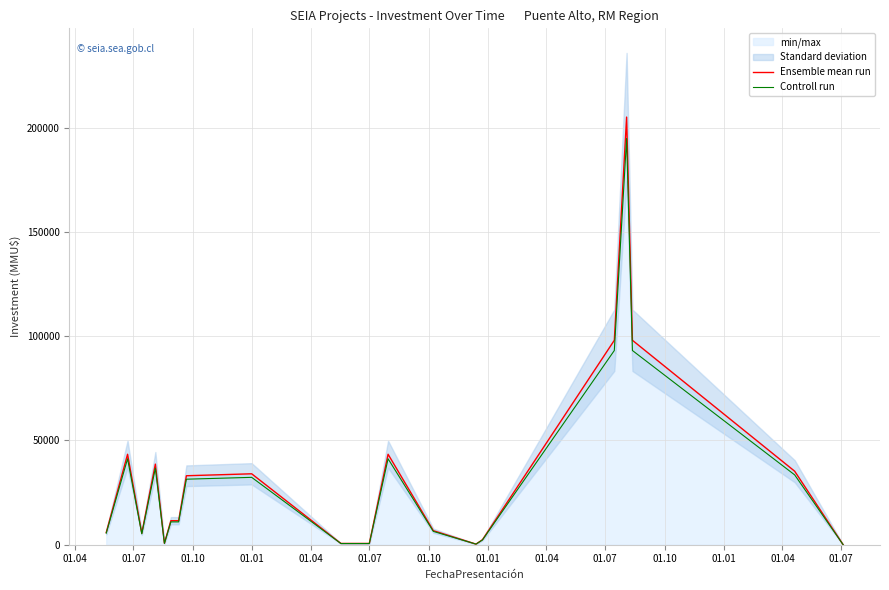

What is the difference between the second highest and minimum values in the Controll run series?

93100.0